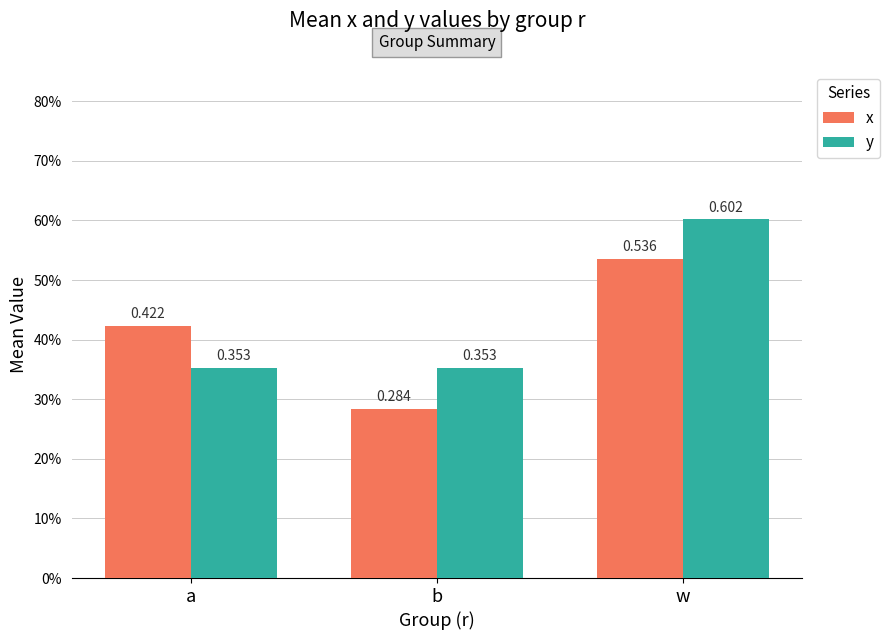

What is the difference between the maximum and minimum values in the x series?

0.3